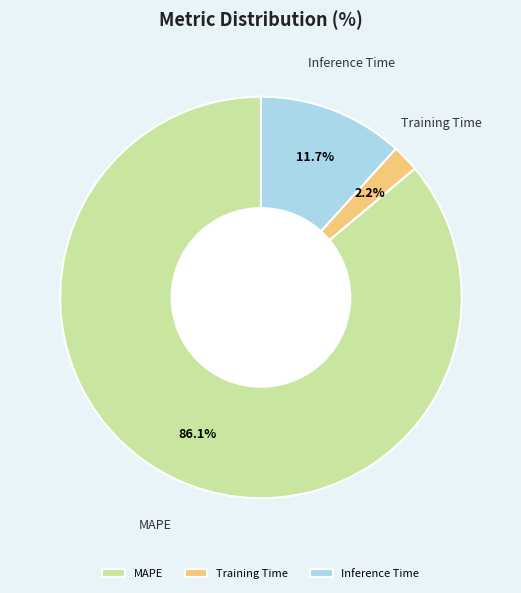

Which category has the biggest portion of the pie?

MAPE